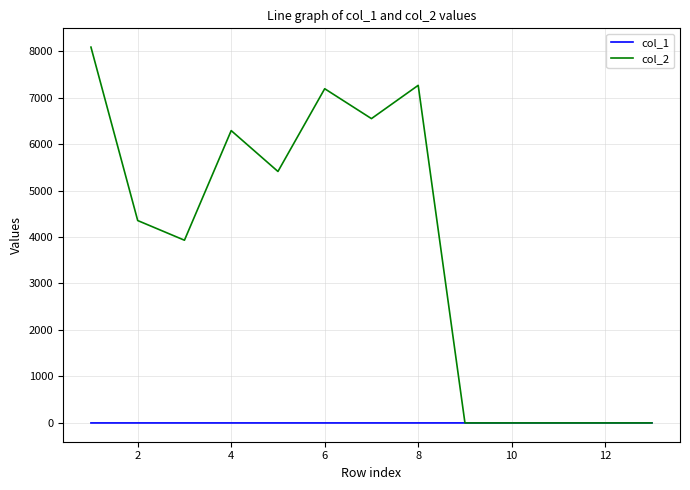

Which series has the widest spread of values?

col_2